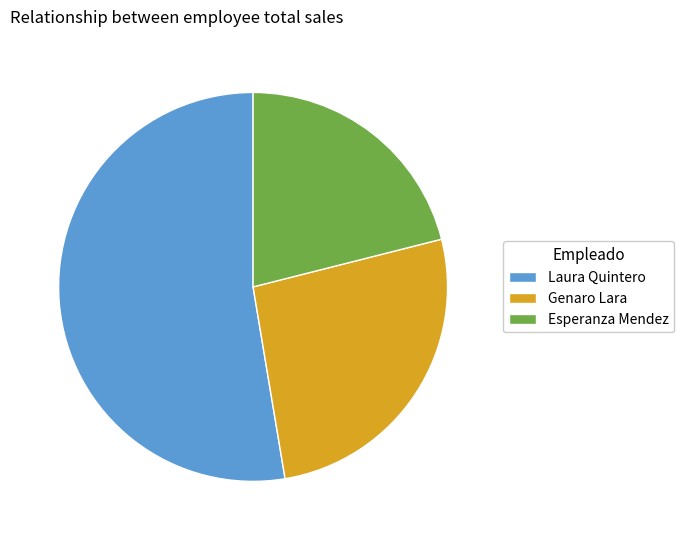

Combined, do Laura Quintero and Genaro Lara account for over 50%?

Yes